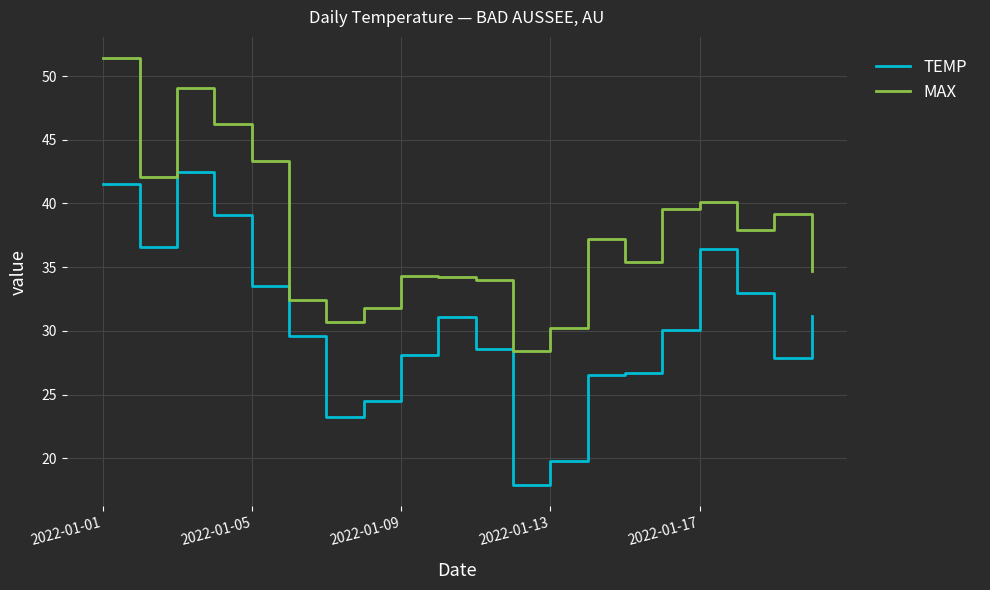

Rank the series by their maximum value, from lowest to highest.

TEMP, MAX